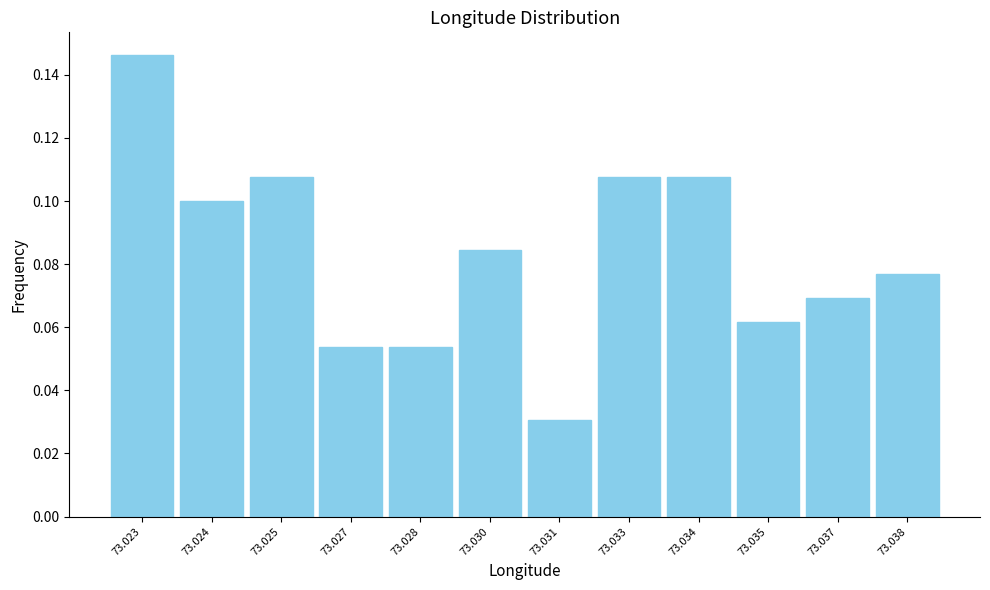

Between 73.037 and 73.033, which is larger?

73.033